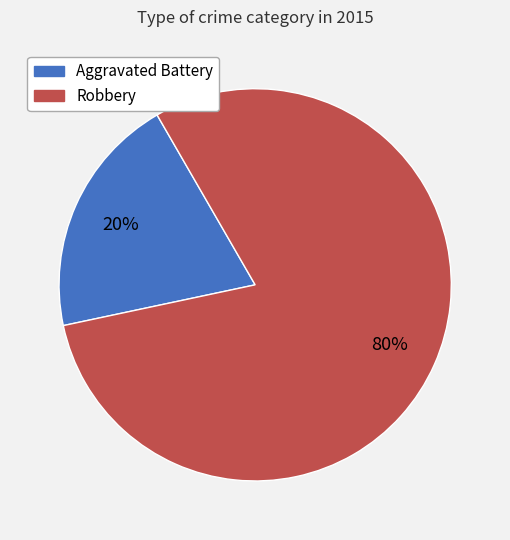

Which category accounts for the majority?

Robbery